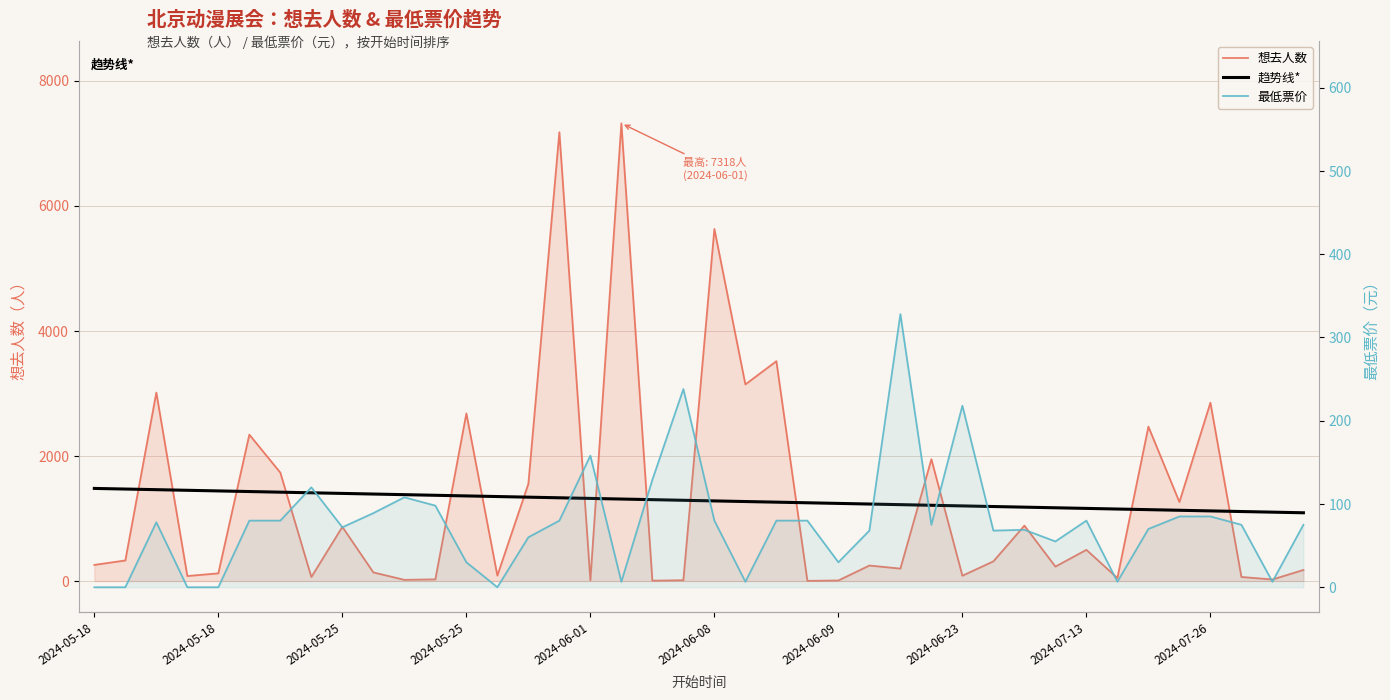

Where is 趋势线* nearest to the value 1285?

2024-06-08